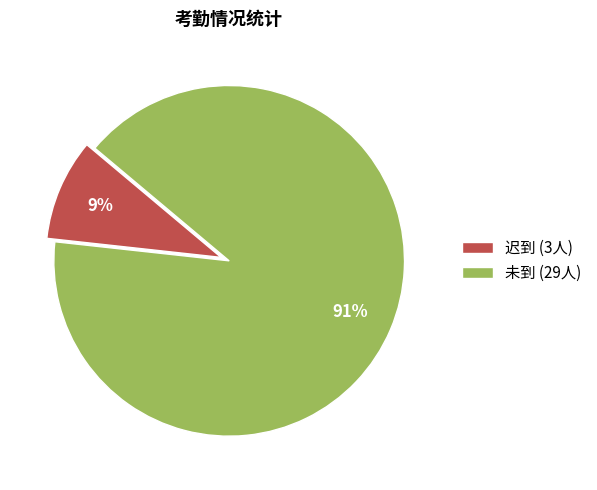

To the nearest percent, what is the average slice percentage?

50%